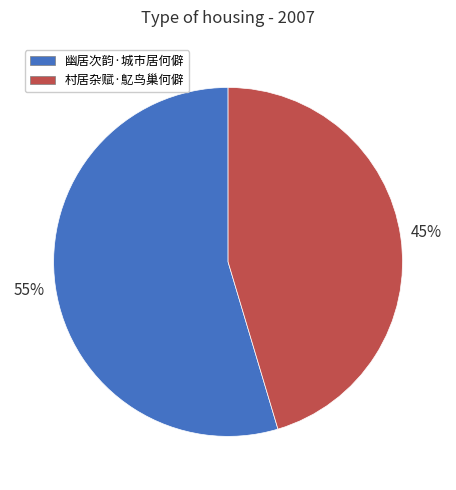

Is the sum of 村居杂赋·鳦鸟巢何僻 and 幽居次韵·城市居何僻 greater than half?

Yes